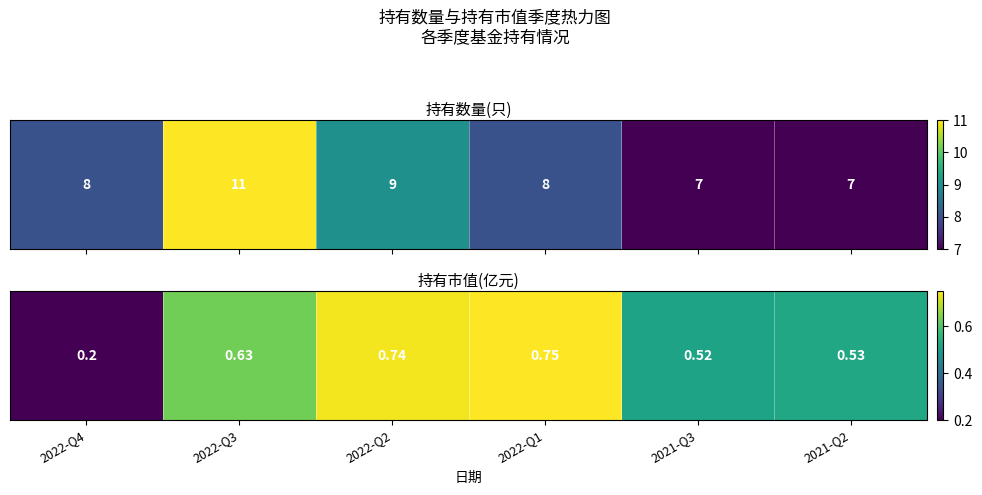

Rank the categories by value from highest to lowest.

2022-Q1, 2022-Q2, 2022-Q3, 2021-Q2, 2021-Q3, 2022-Q4